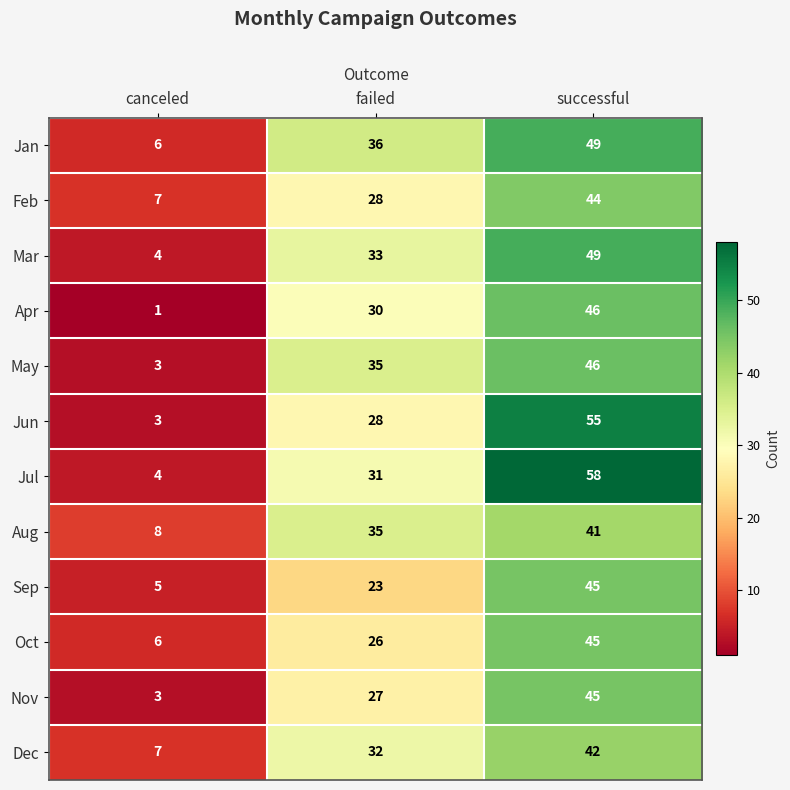

What is the difference between the maximum and minimum values in the Jun series?

52